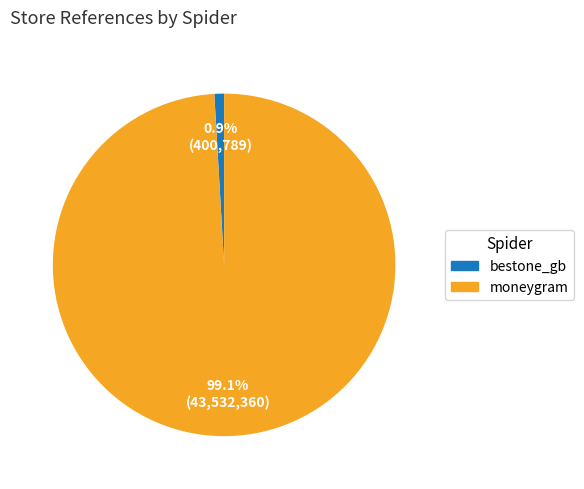

How many slices are in this pie chart?

2